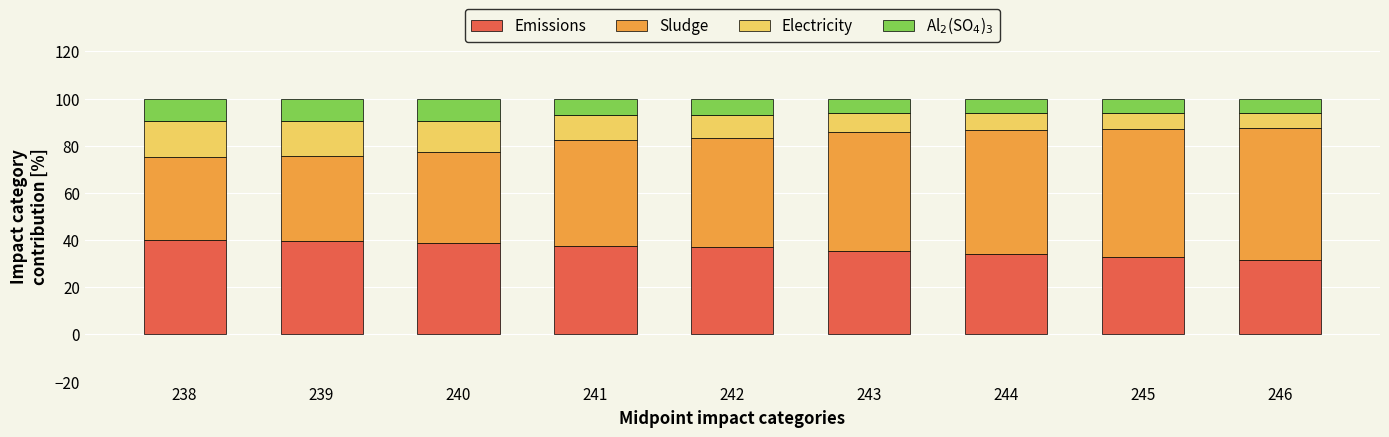

What is the total value across all series at 240?

100.0